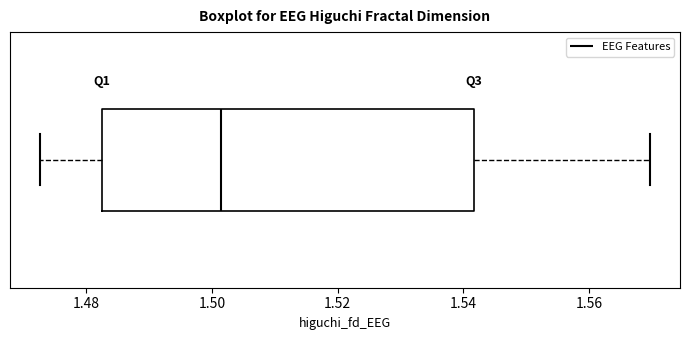

Where does the median line of the box sit on the x-axis? The values are not printed on the chart, so give them approximately, as read against the axis.

1.502